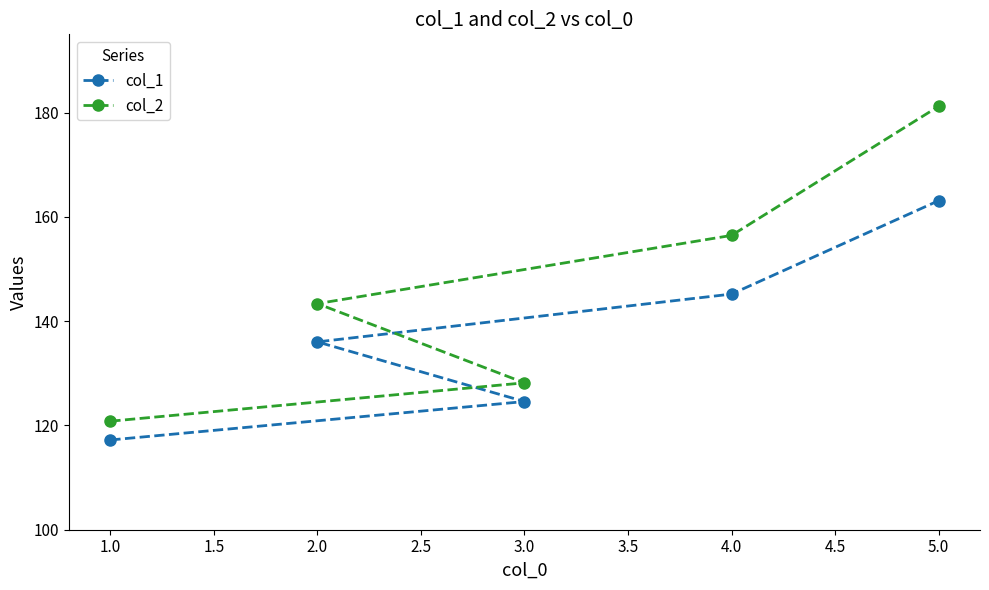

True or false: col_2 and col_1 intersect in this chart.

False